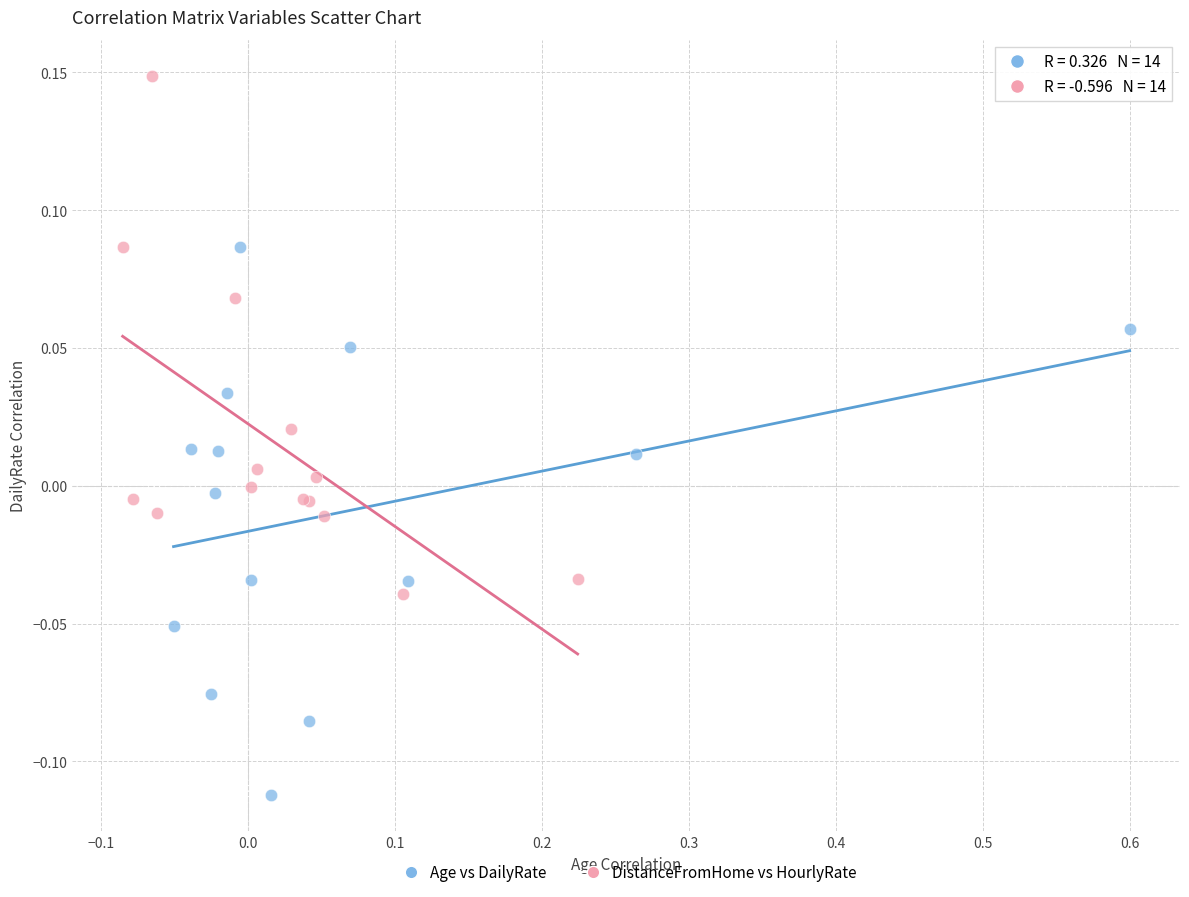

Which series contains the lowest Y value?

Age vs DailyRate